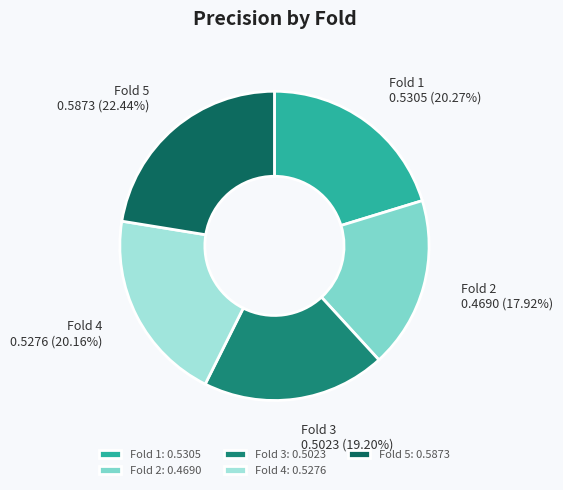

Is it true that Fold 5 is 22% of the pie?

True